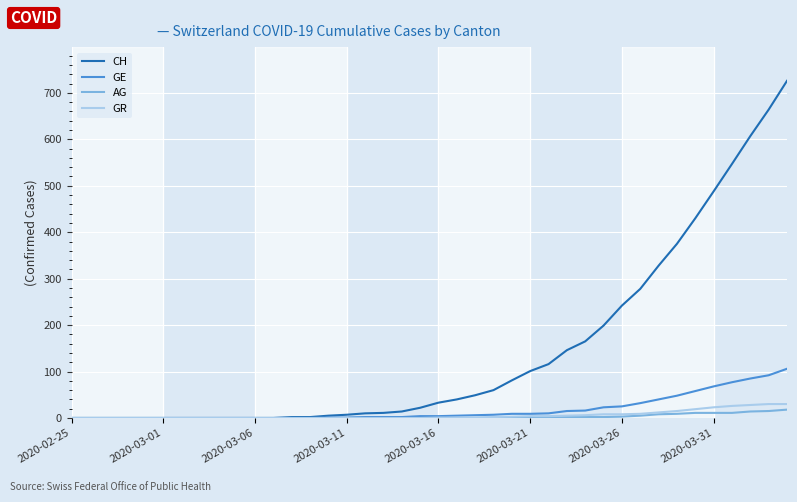

Which series has the largest range (max minus min)?

CH